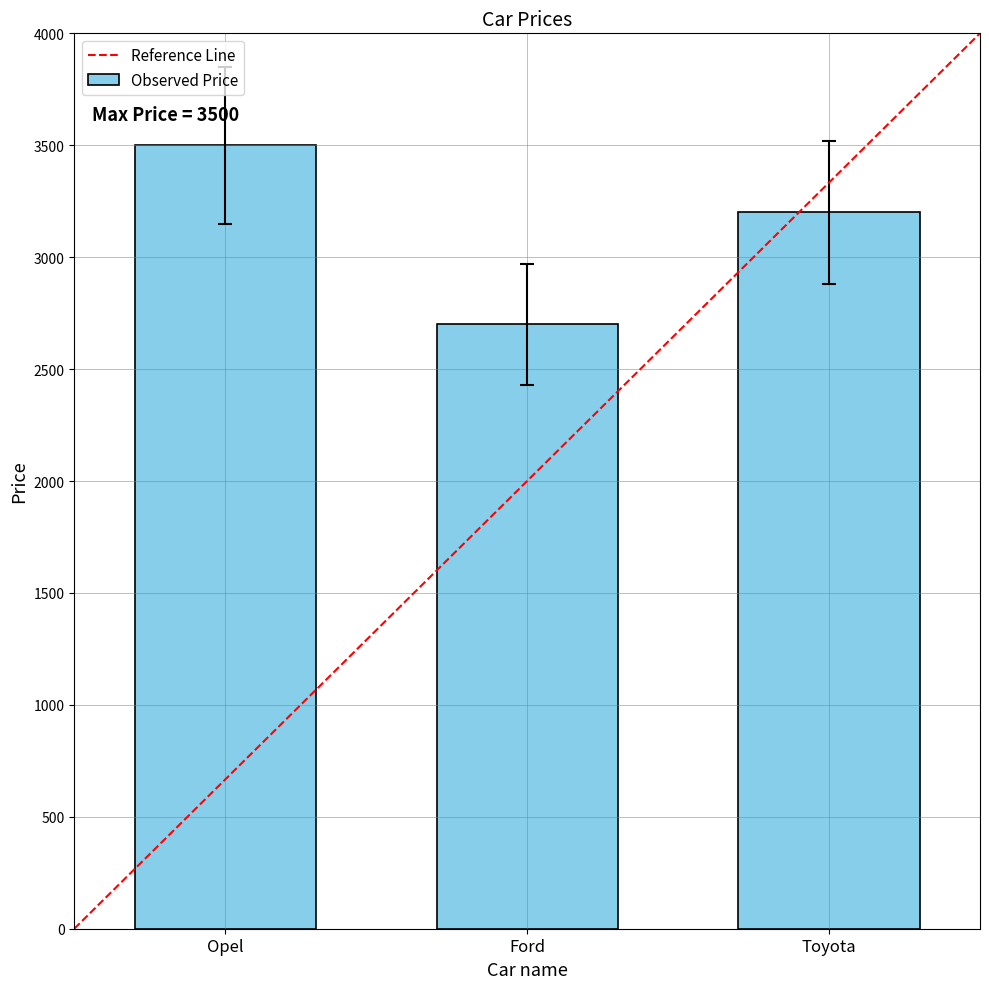

Between Ford and Opel, which is larger?

Opel